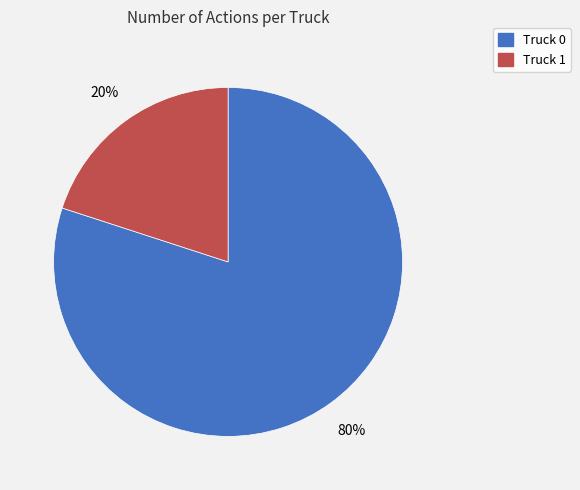

Combined, do Truck 1 and Truck 0 account for over 50%?

Yes